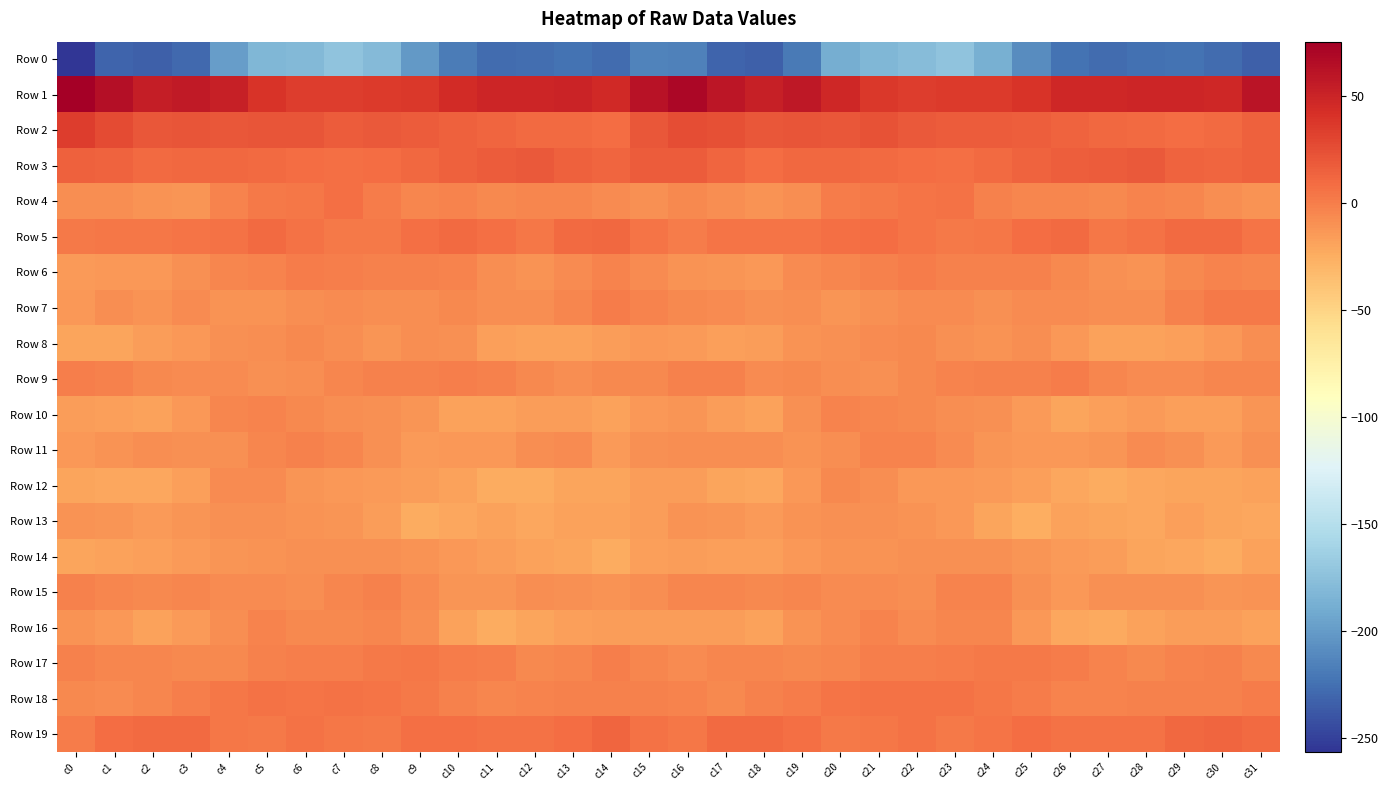

What is the greatest value displayed?

75.2